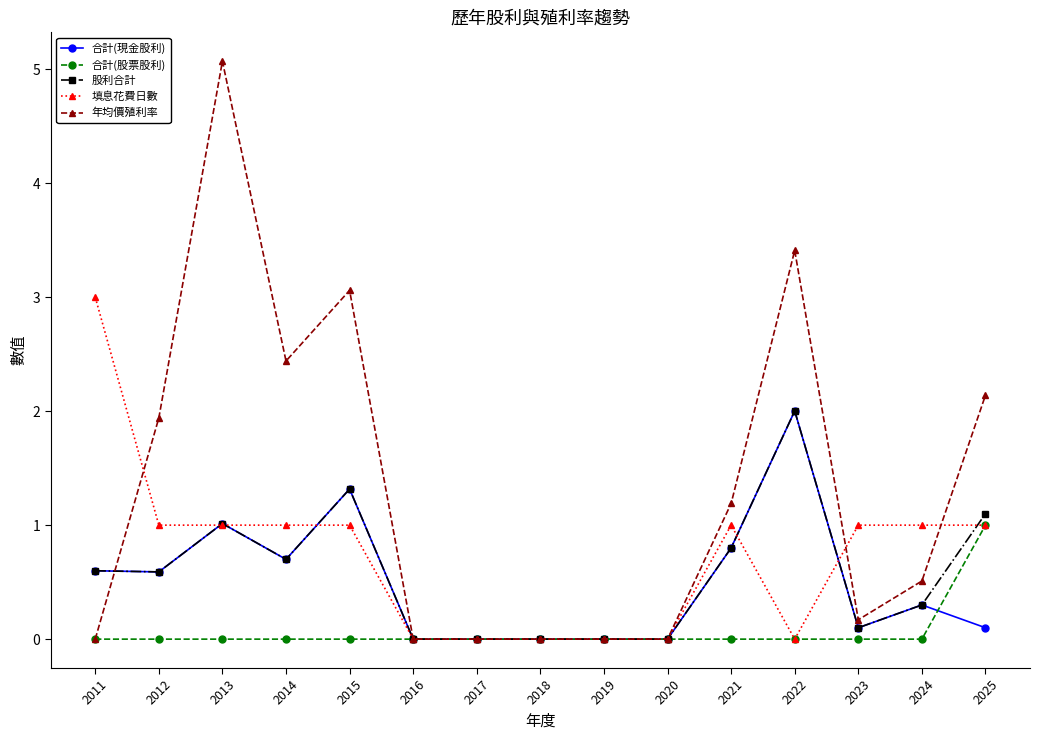

At which category is the sum across all series the highest?

2013